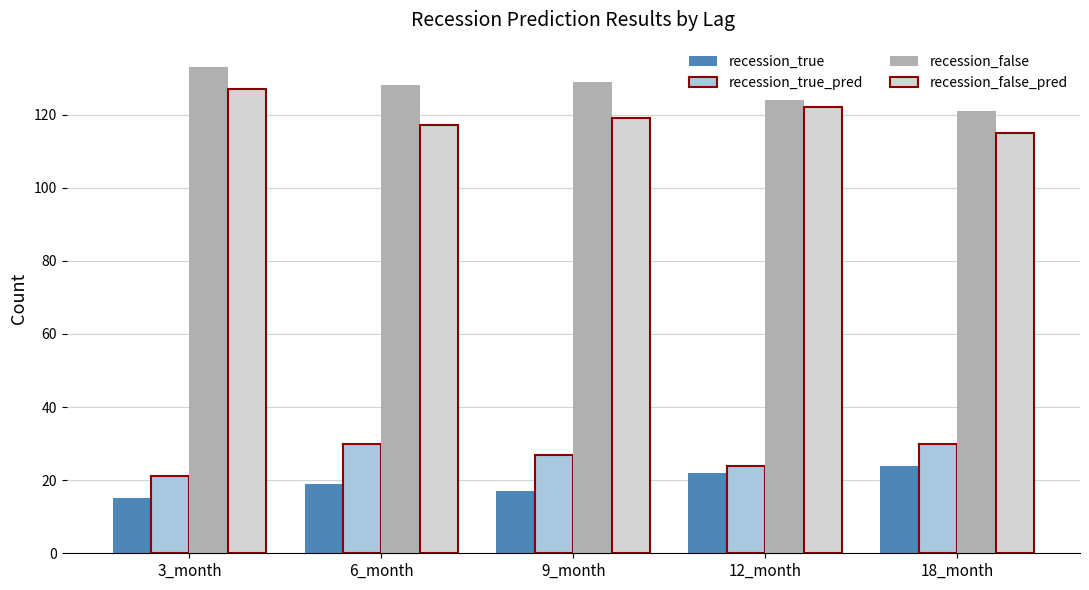

Does the chart contain any negative values?

No